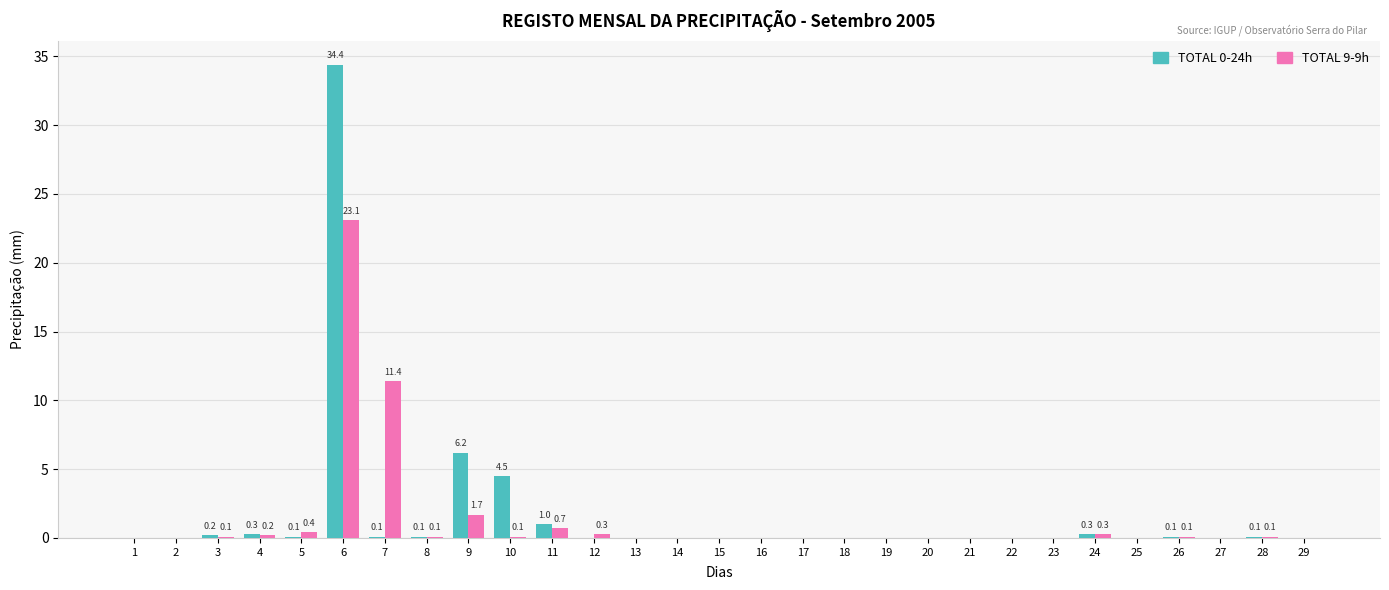

At which category is the sum across all series the highest?

6